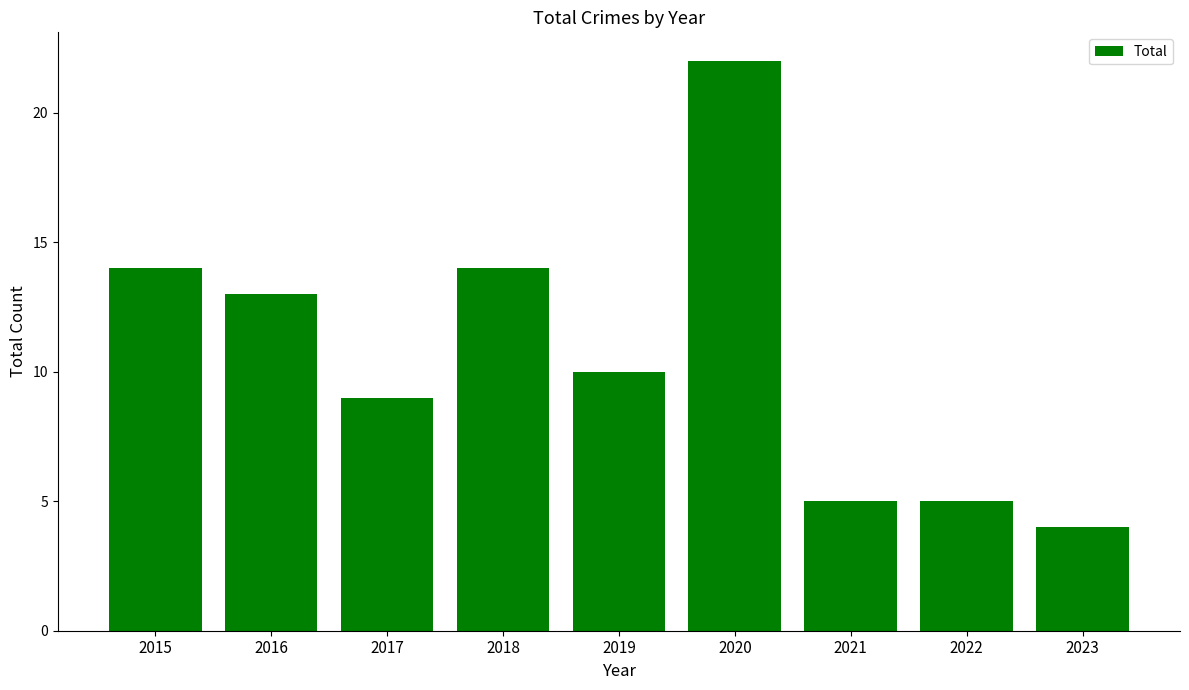

Read the value at 2020.

22